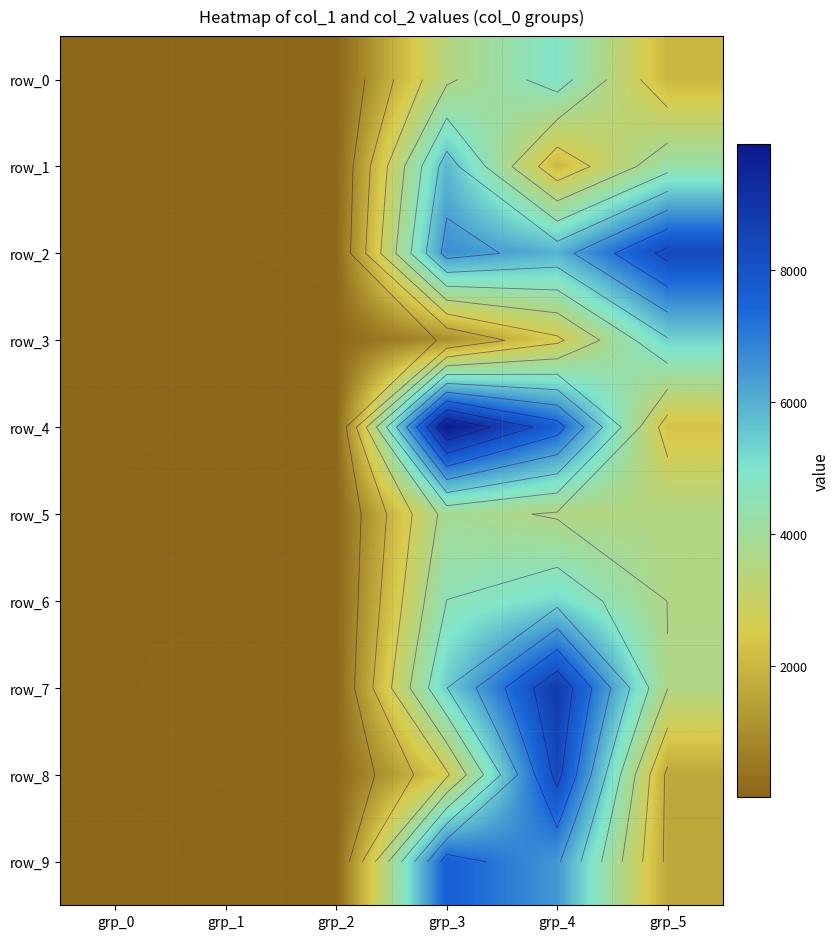

Rank the series by their maximum value, from lowest to highest.

row_5, row_0, row_6, row_3, row_1, row_9, row_2, row_8, row_7, row_4